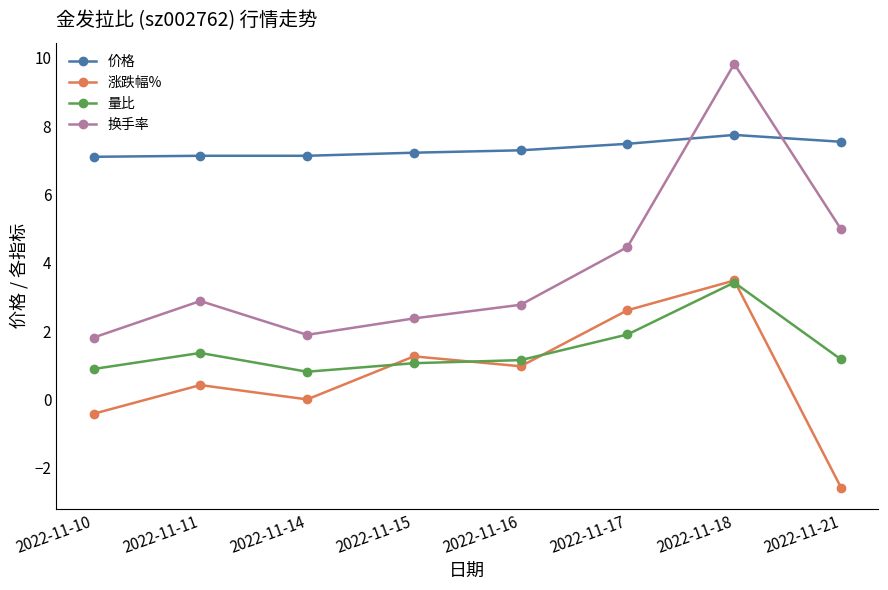

In 换手率, how many points are higher than both neighbors (excluding endpoints)?

2